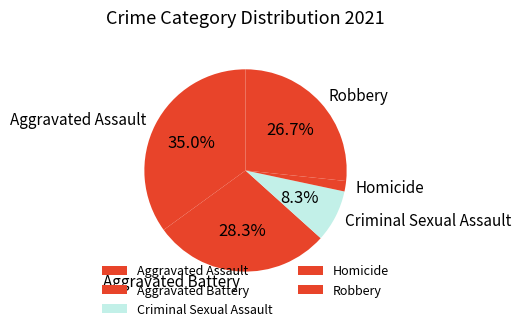

How many slices are in this pie chart?

5